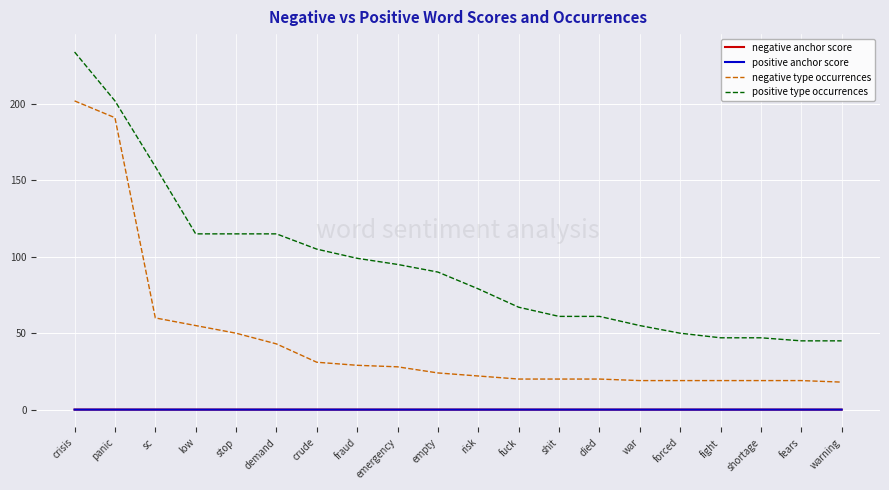

True or false: negative type occurrences and positive anchor score intersect in this chart.

False